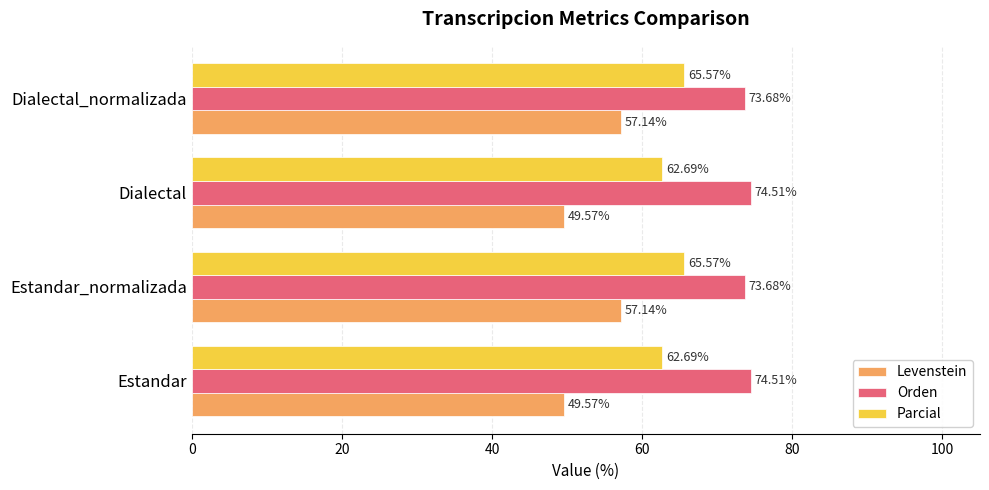

Rank the series at Dialectal_normalizada from lowest to highest value.

Levenstein, Parcial, Orden